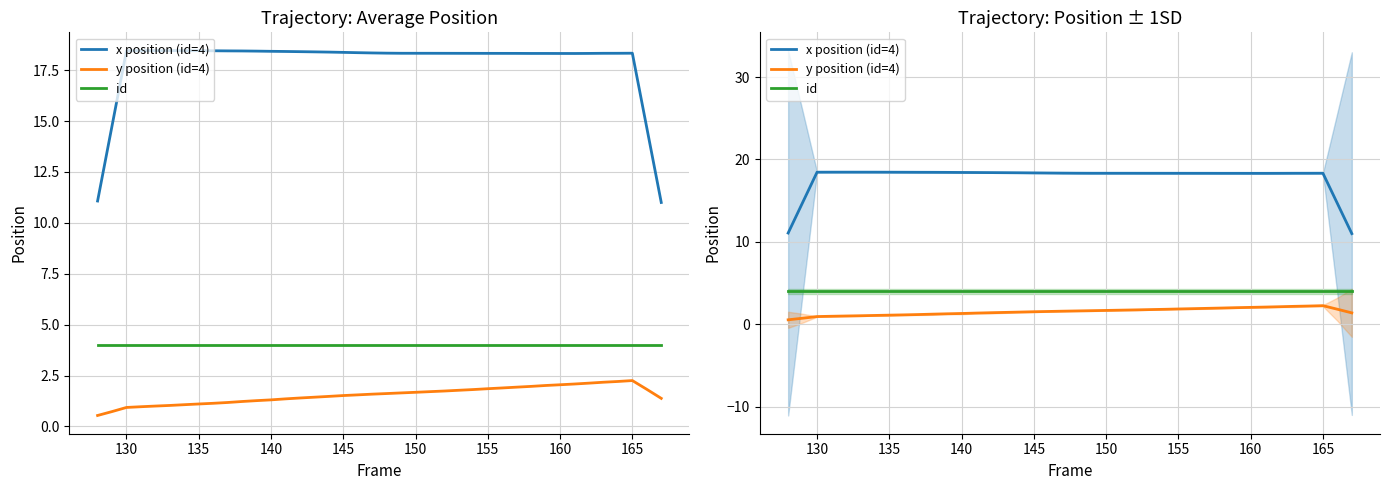

How many values in the x position (id=4) series exceed 18?

36